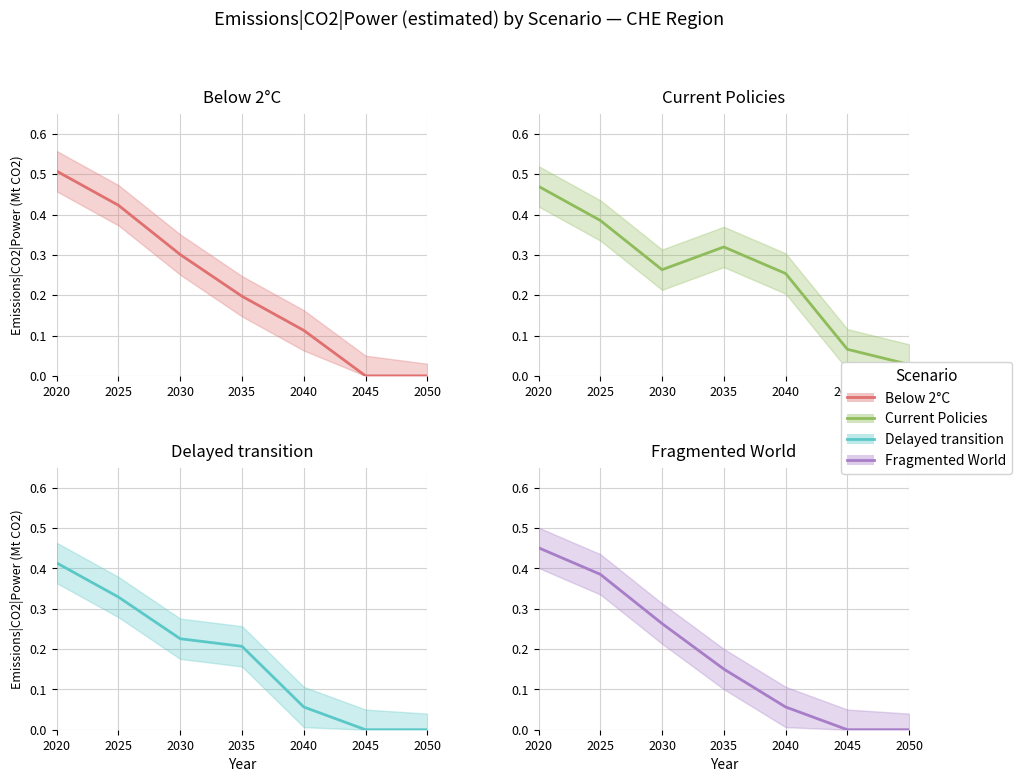

True or false: Fragmented World and Delayed transition cross at least once.

True